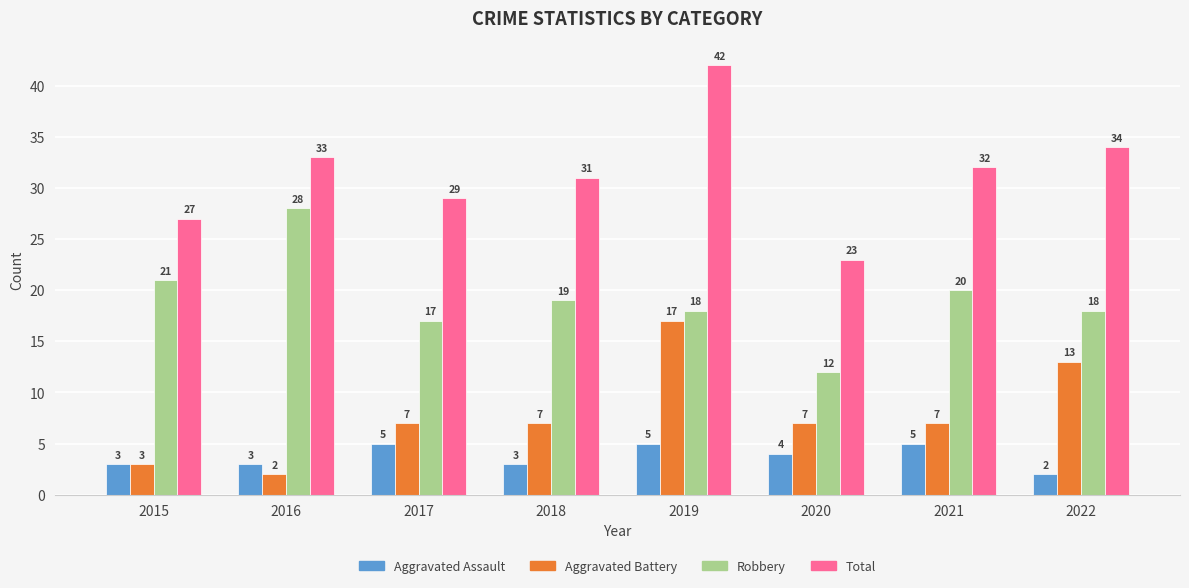

Is it true that Aggravated Assault equals 5 at 2019?

True